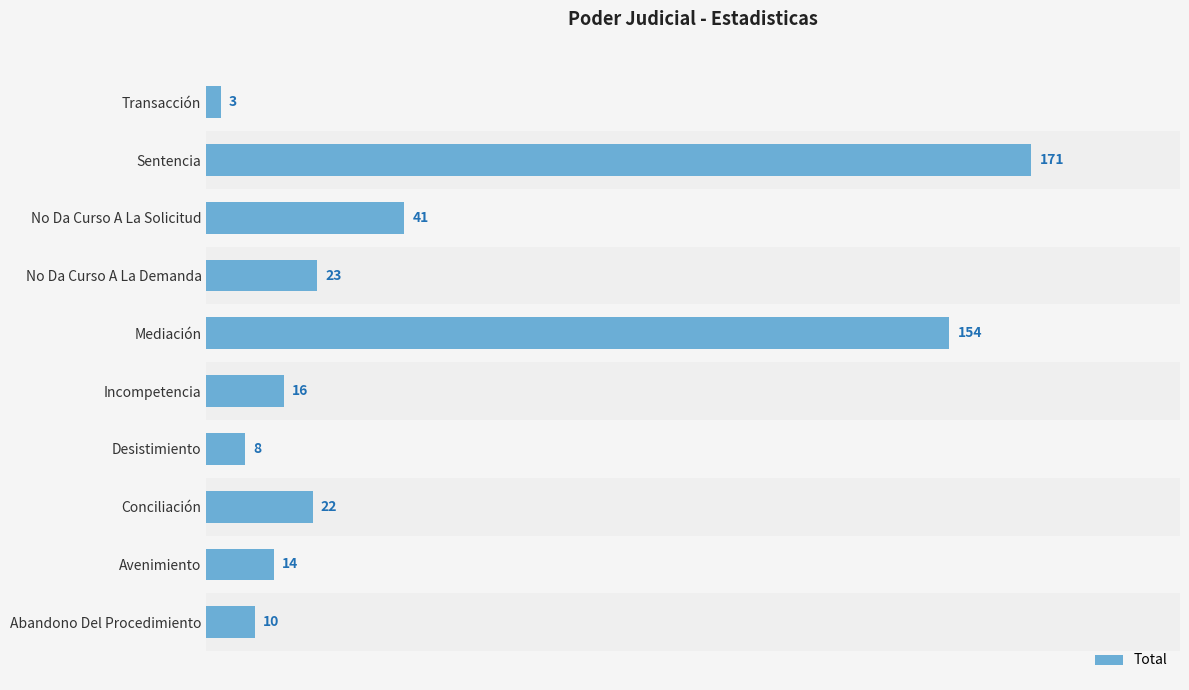

List the labels in order of value, smallest first.

Transacción, Desistimiento, Abandono Del Procedimiento, Avenimiento, Incompetencia, Conciliación, No Da Curso A La Demanda, No Da Curso A La Solicitud, Mediación, Sentencia